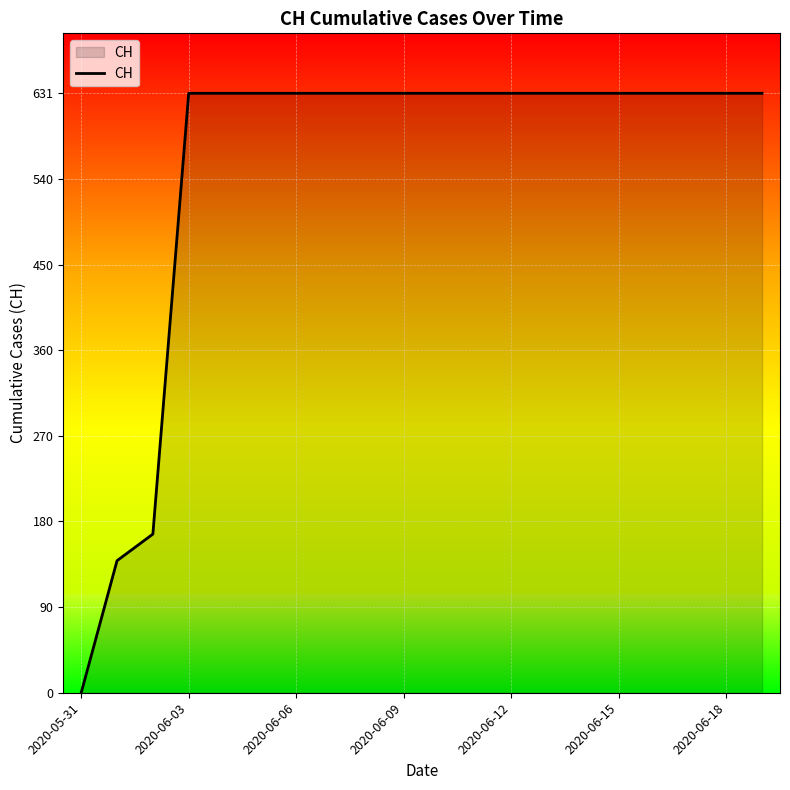

What is the maximum value shown in the chart?

631